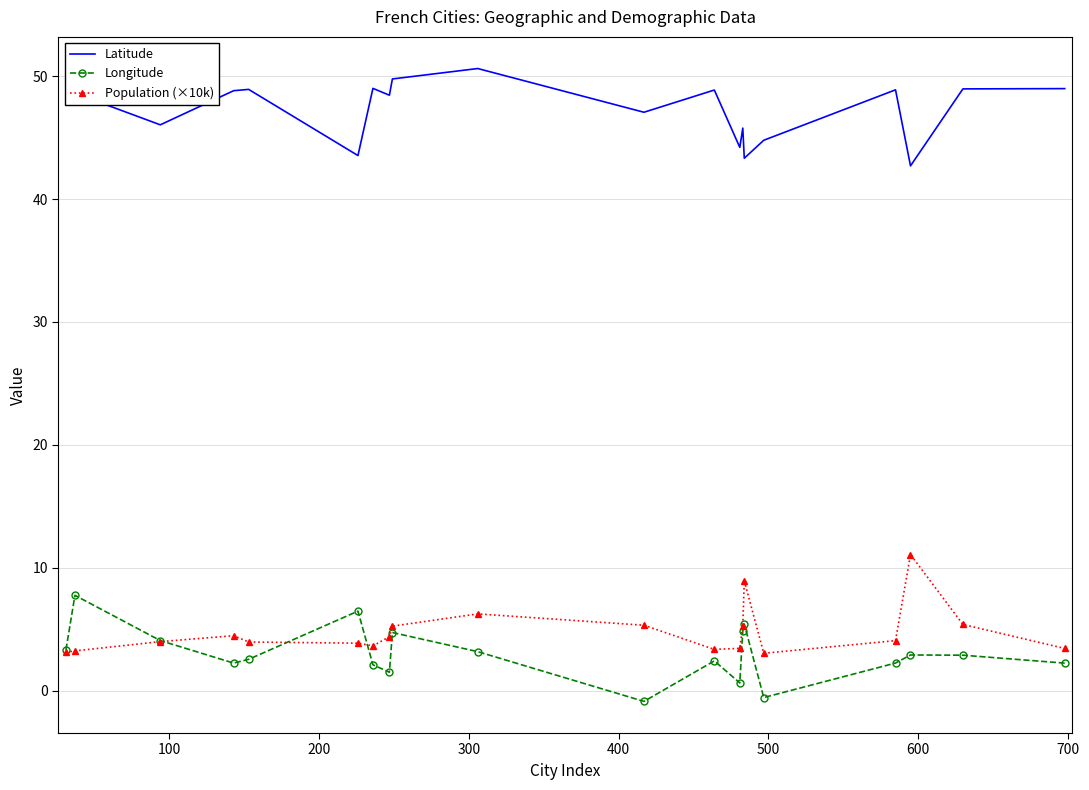

Rank the series by their maximum value, from lowest to highest.

Longitude, Population (×10k), Latitude